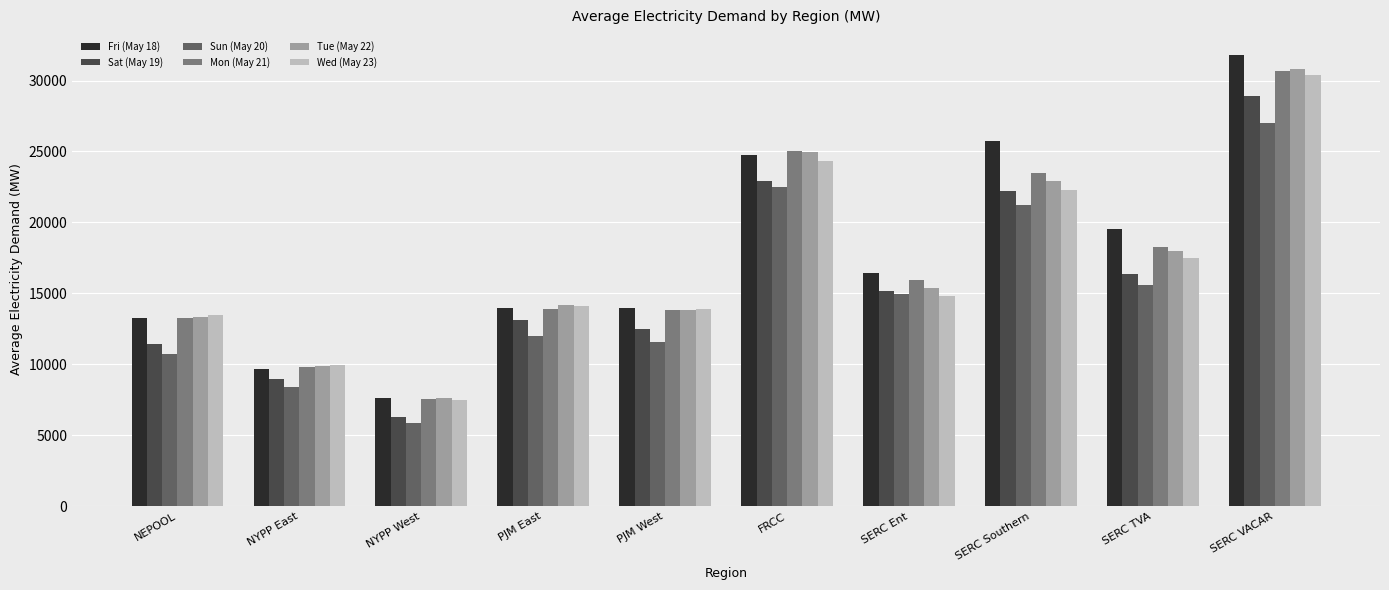

At how many categories does at least one series exceed 23026?

3